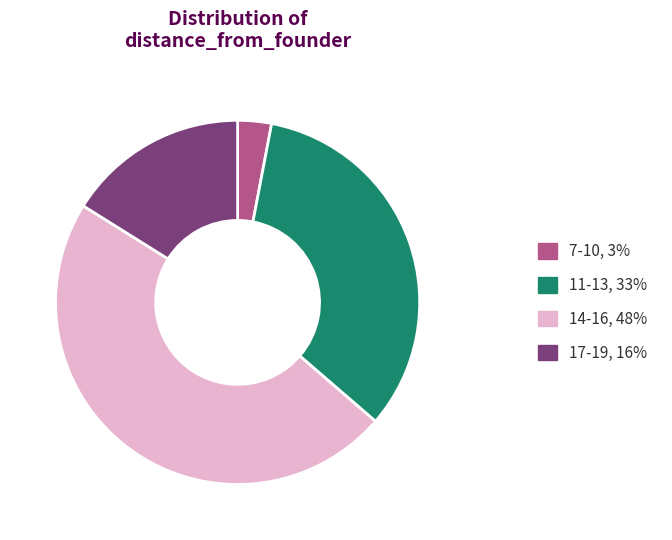

Does any single category account for the majority?

No